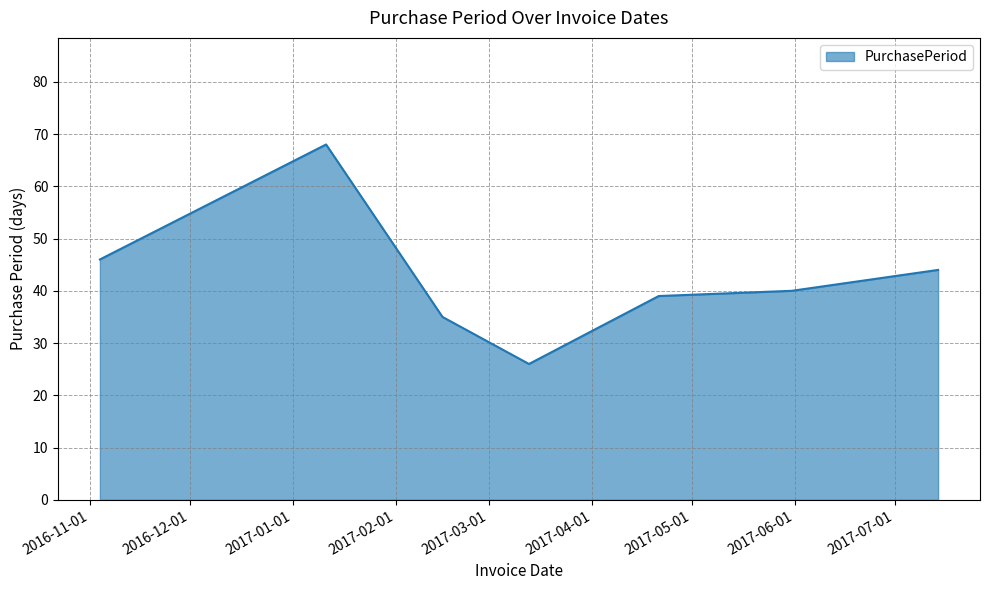

What is the sum of all values?

298